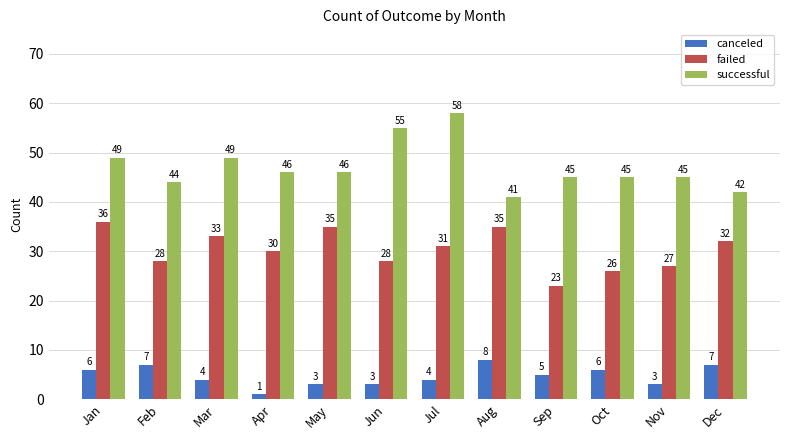

What are all the series names shown in the legend?

canceled, failed, successful